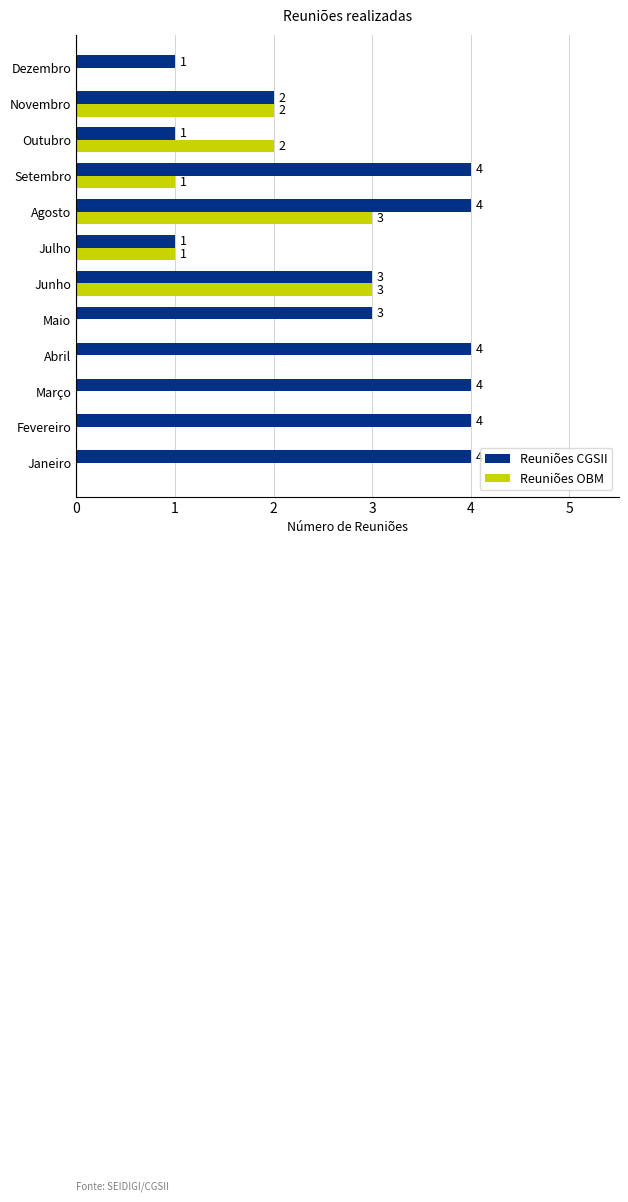

Read the Reuniões CGSII value at Junho.

3